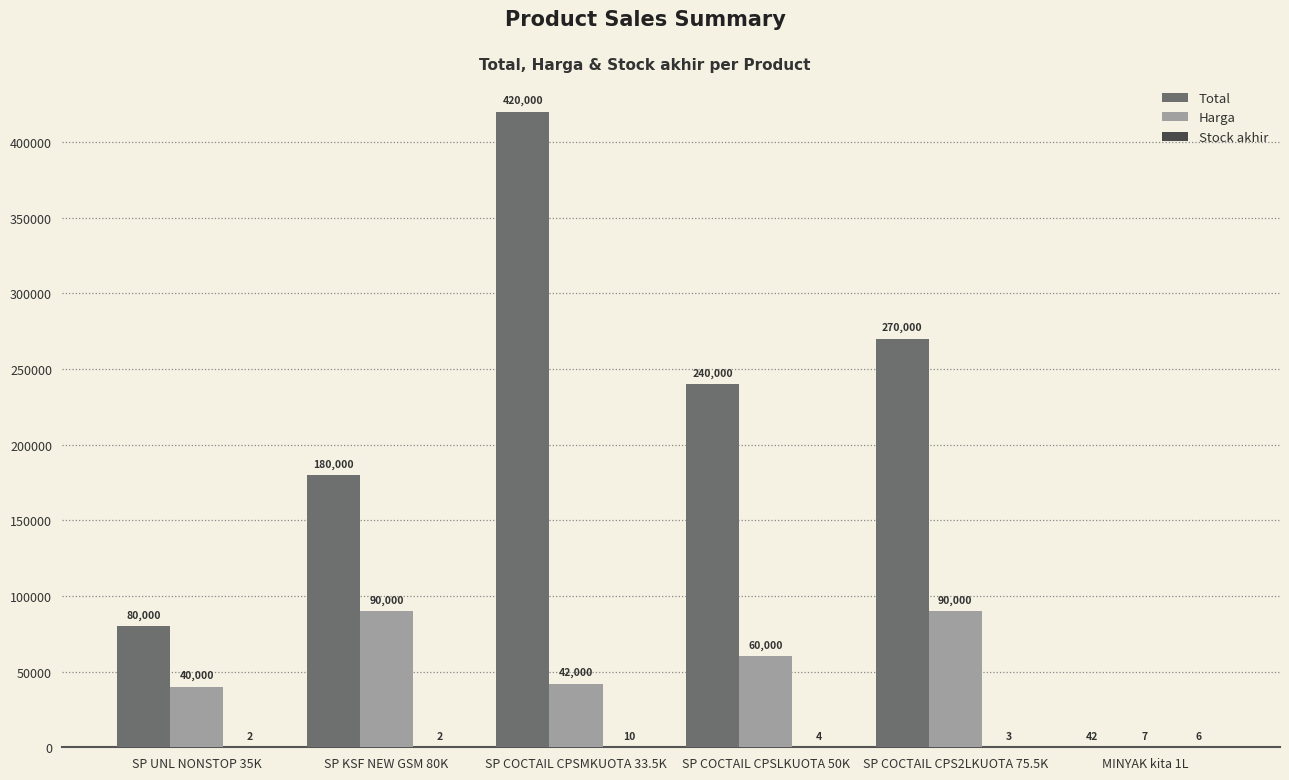

True or false: Harga has a value of 90000 at SP KSF NEW GSM 80K.

True